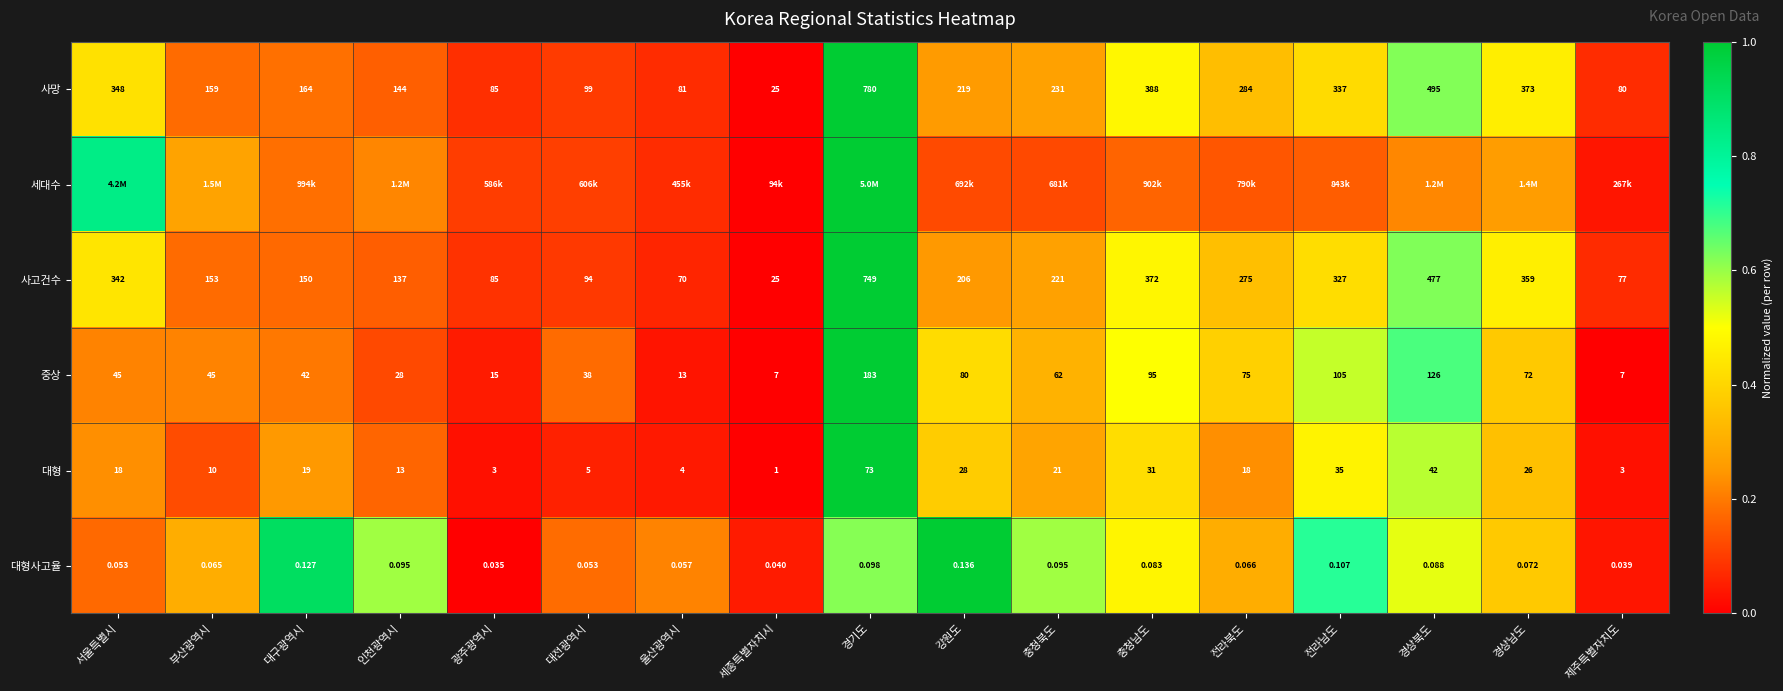

What is the difference between the highest and lowest values at 대구광역시?

0.7